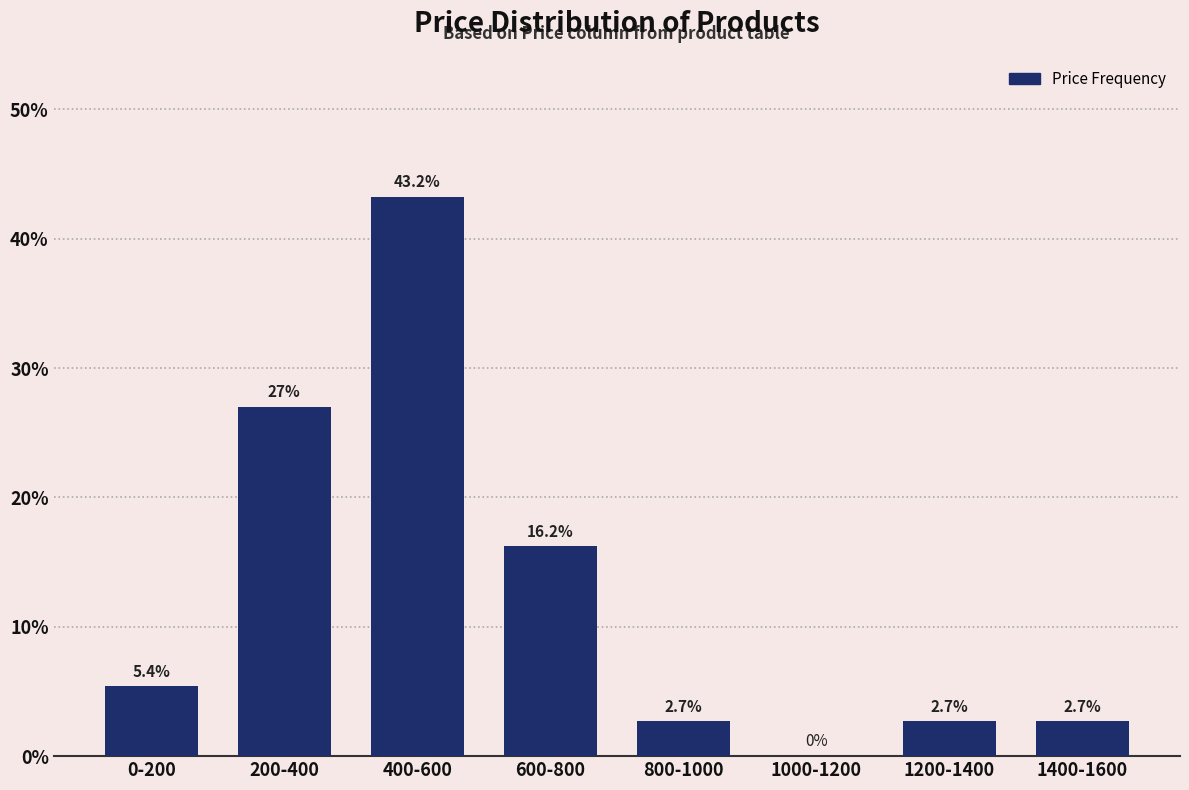

Are the bars horizontal?

No